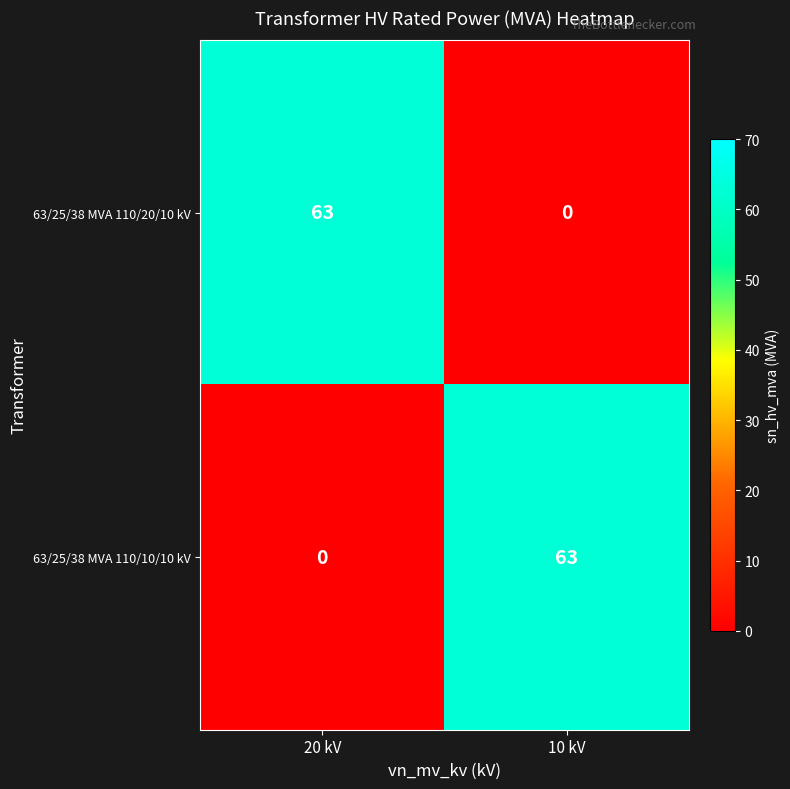

What is the total value across all series at 20 kV?

63